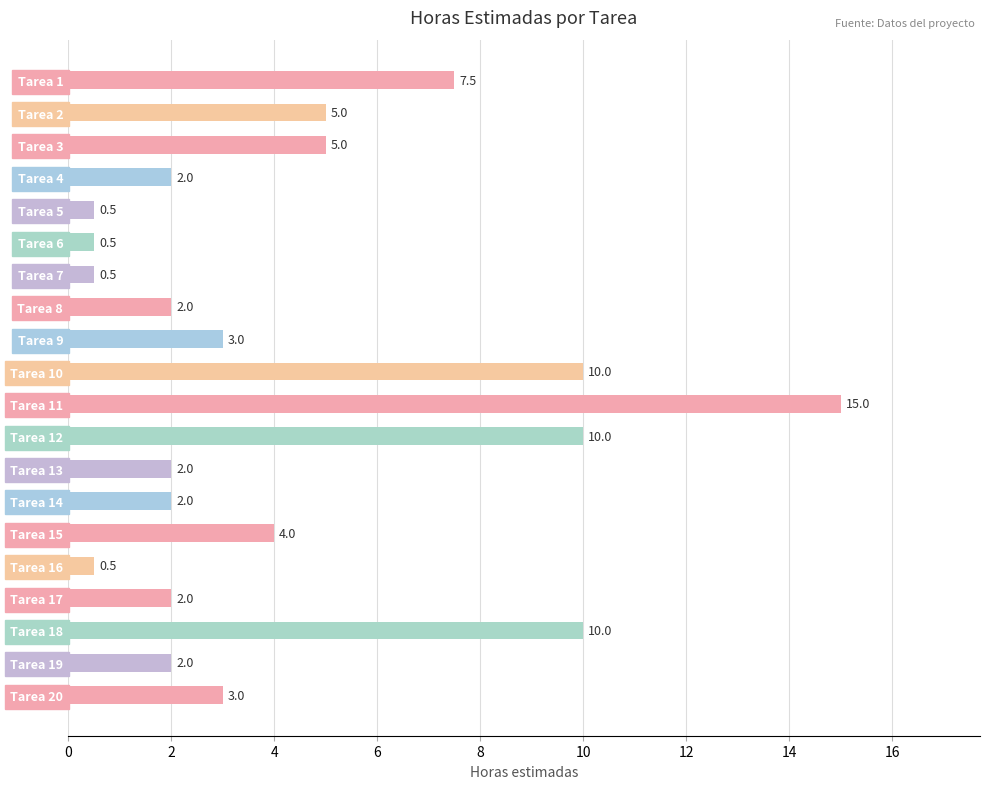

What is the difference between the values at Tarea 16 and Tarea 18?

9.5